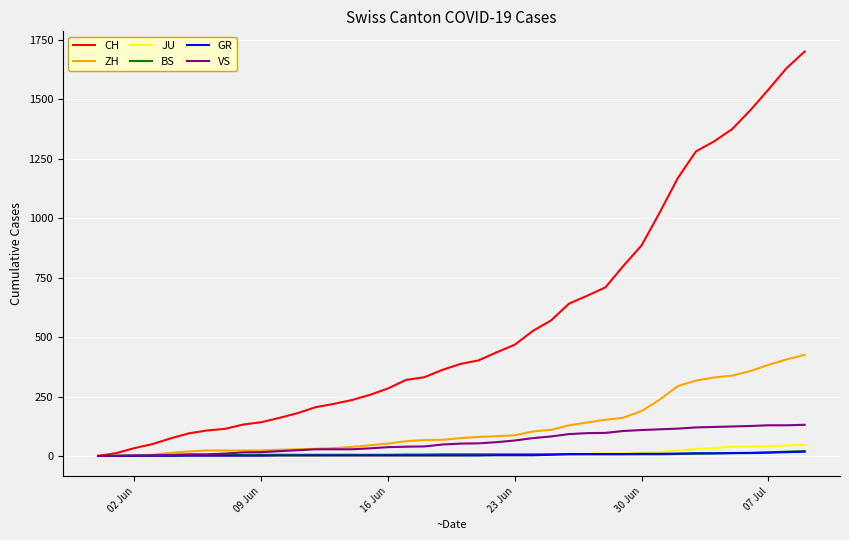

Which series has the widest spread of values?

CH